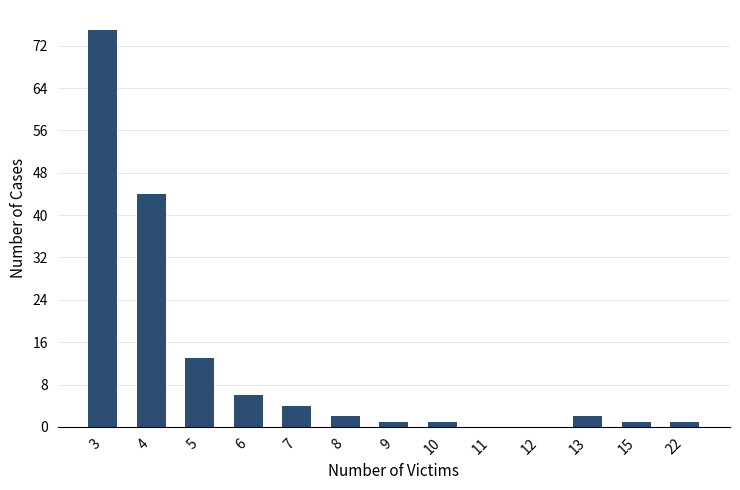

What is the ratio of the value at 7 to the value at 8?

2.0